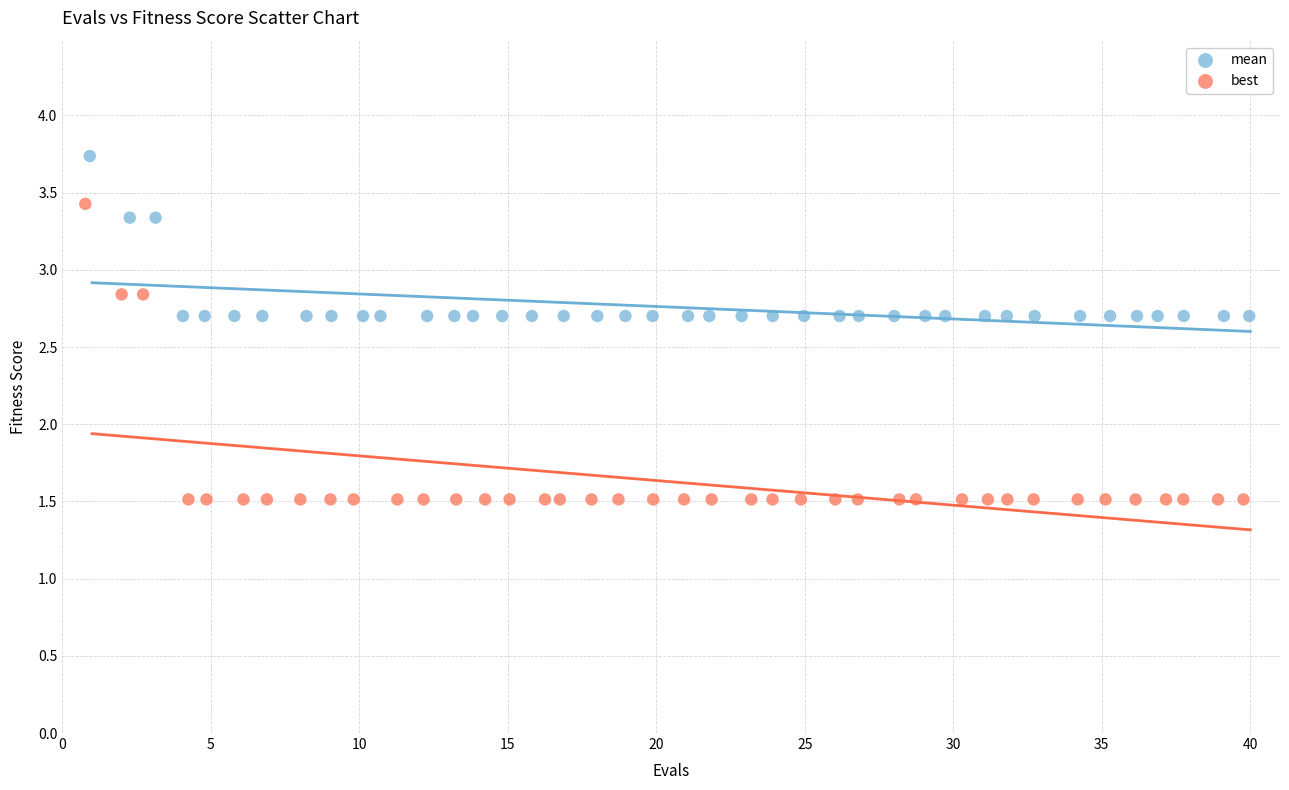

Which series has the widest spread of Y values?

best